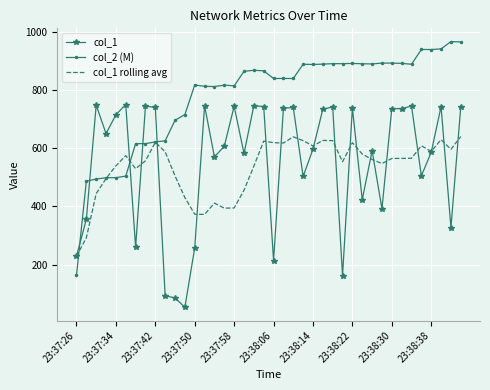

True or false: col_1 and col_2 (M) cross at least once.

True